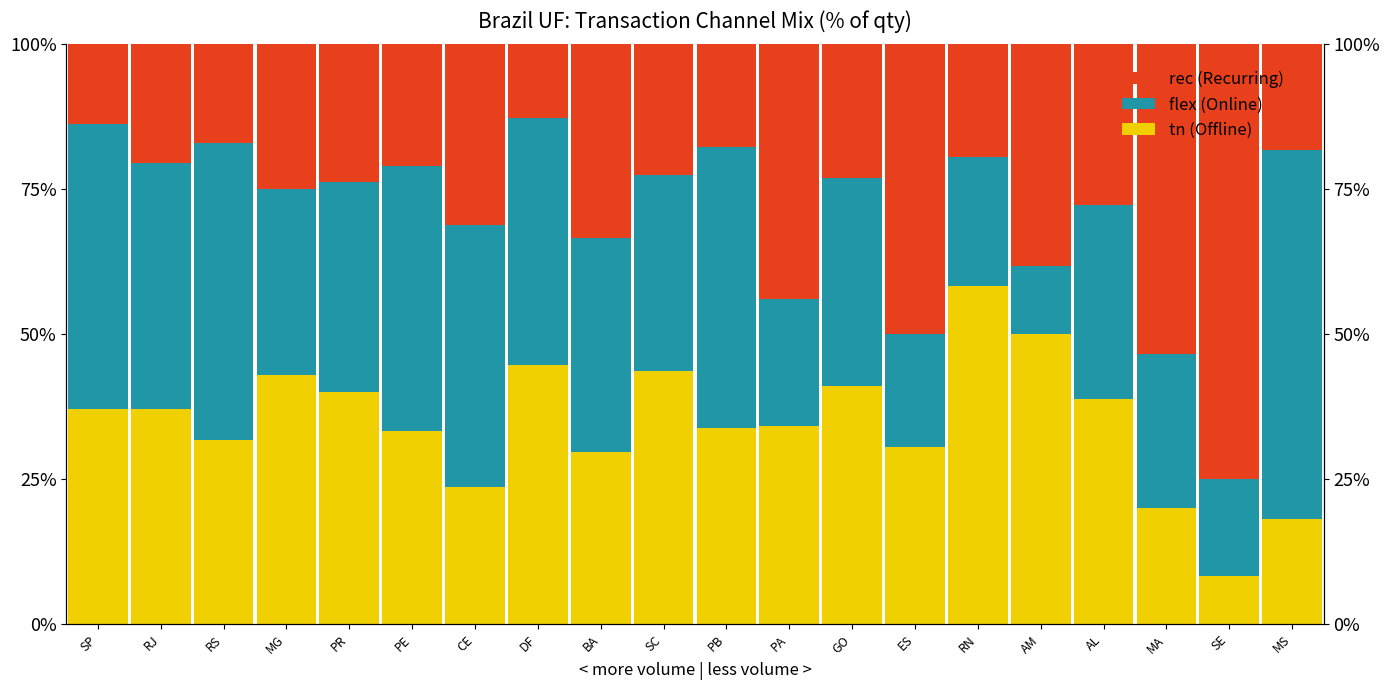

What is the minimum value for rec (Recurring)?

0.1